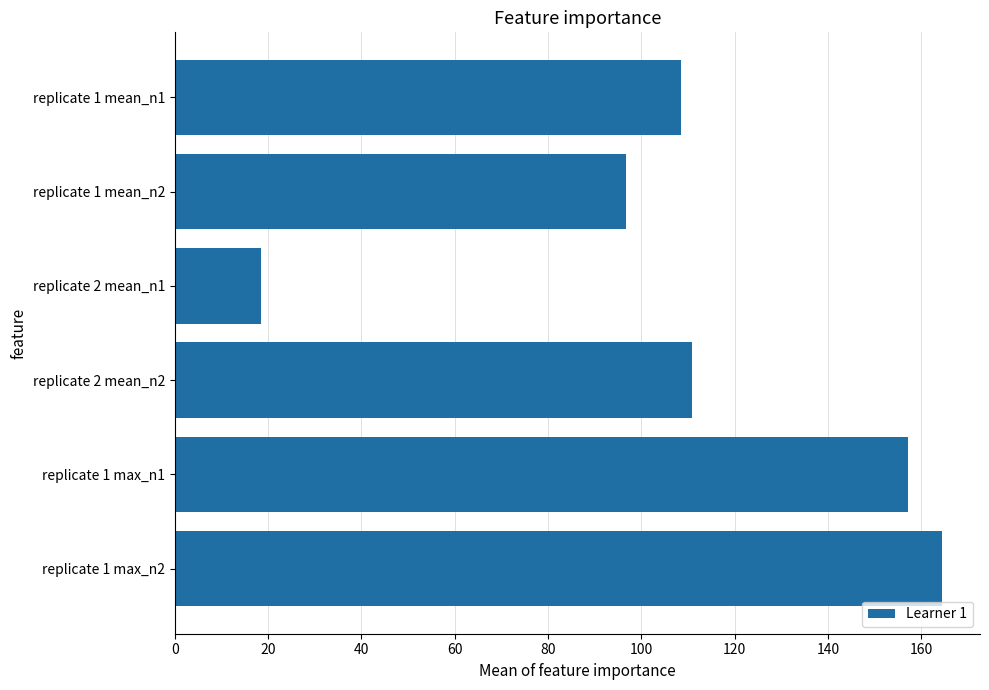

Count the number of categories in the chart.

6